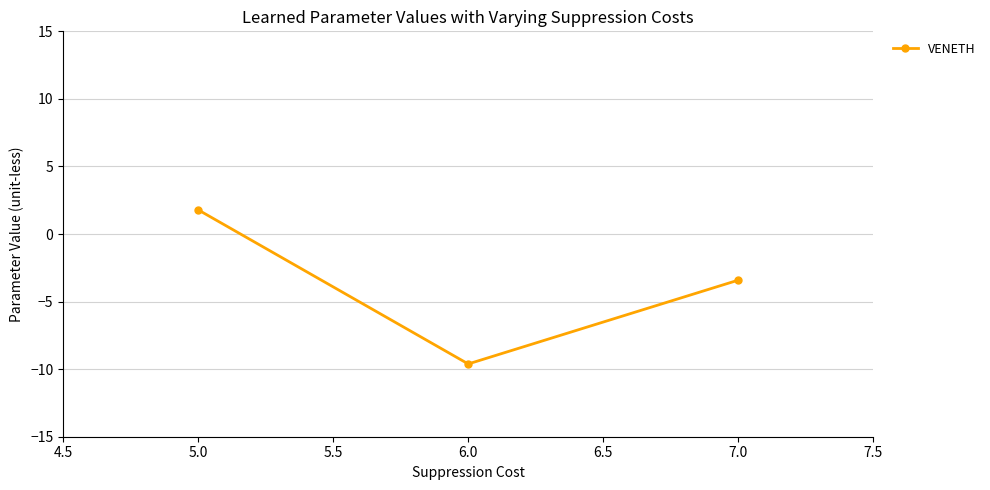

The value at 5.0 is -17.1. True or false?

False